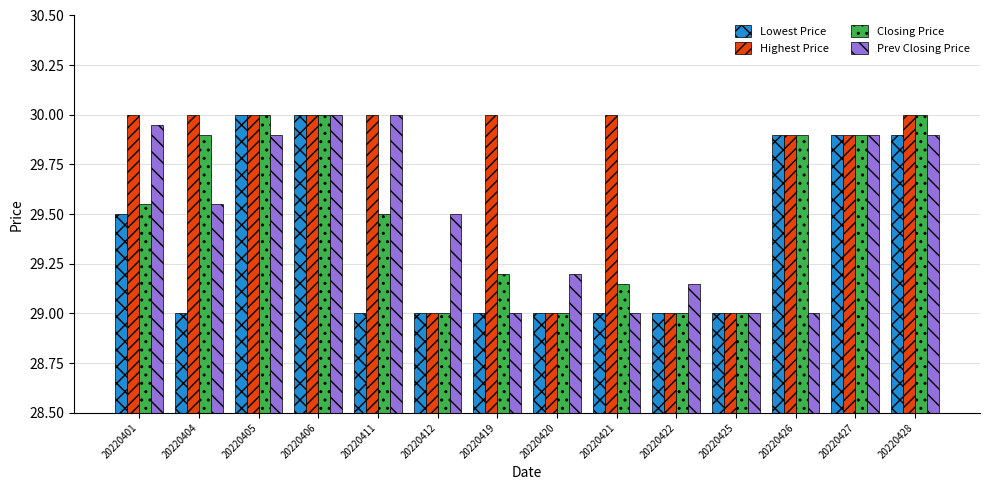

How many bars are there in total?

56